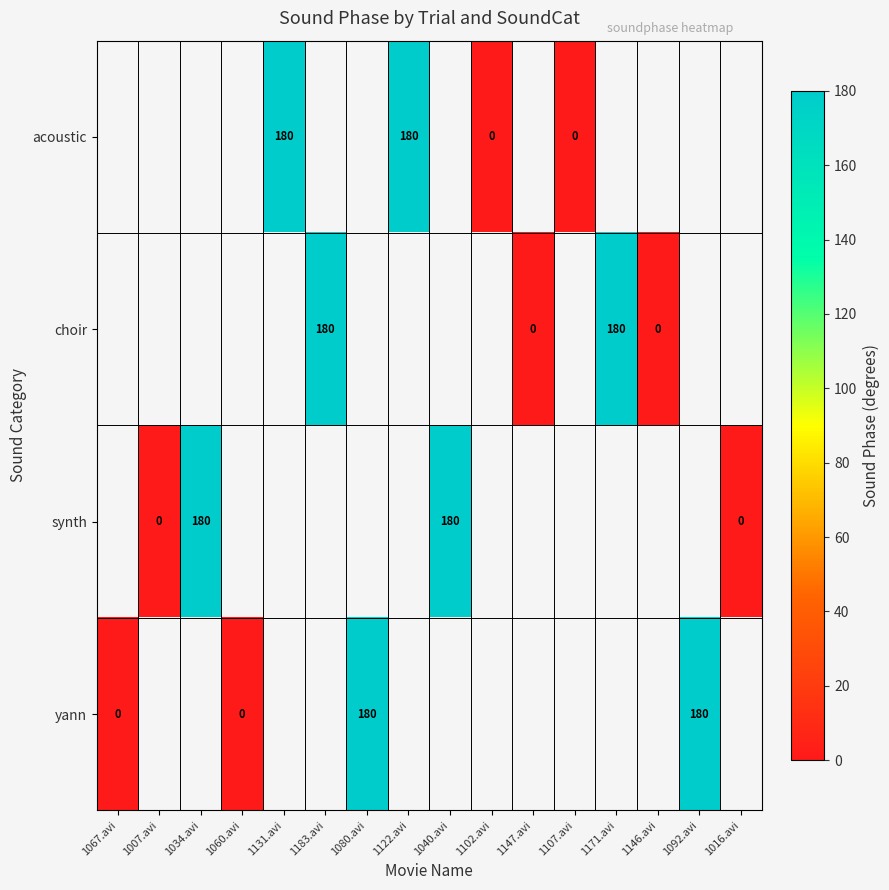

True or false: yann has a value of 43 at 1080.avi.

False